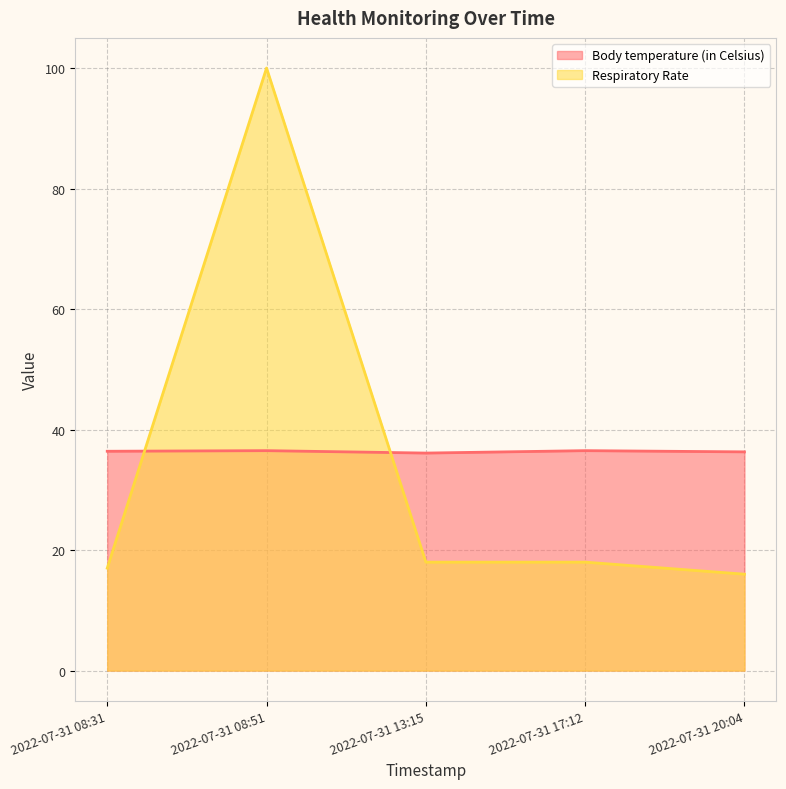

What is the total value across all series at 2022-07-31 13:15?

54.1